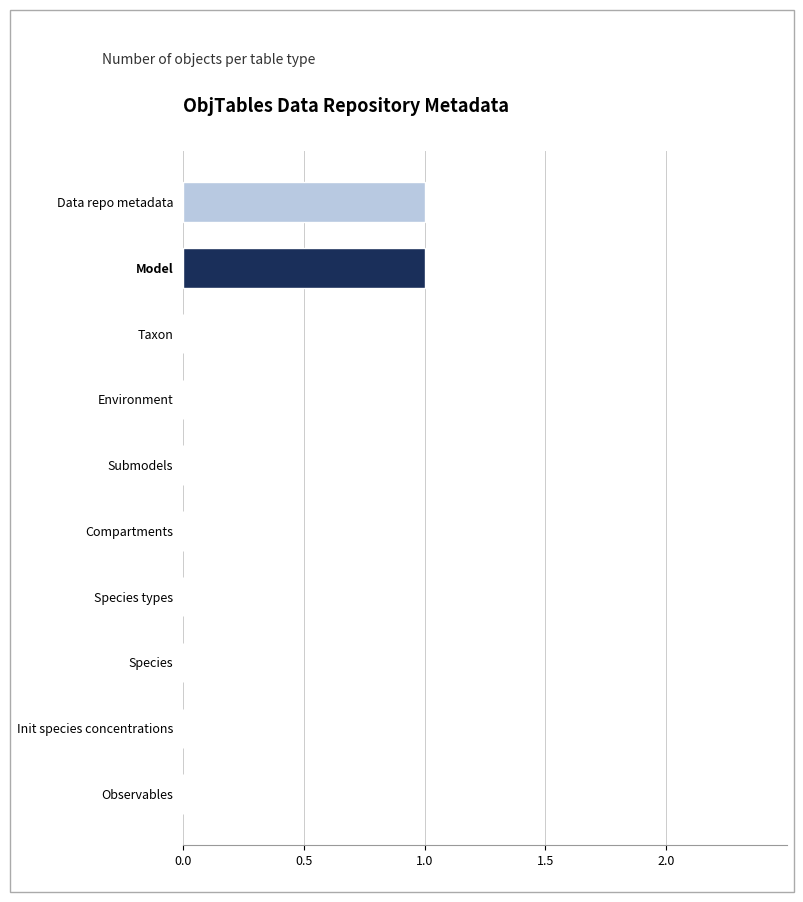

The chart shows a value of 0 at Compartments. True or false?

True